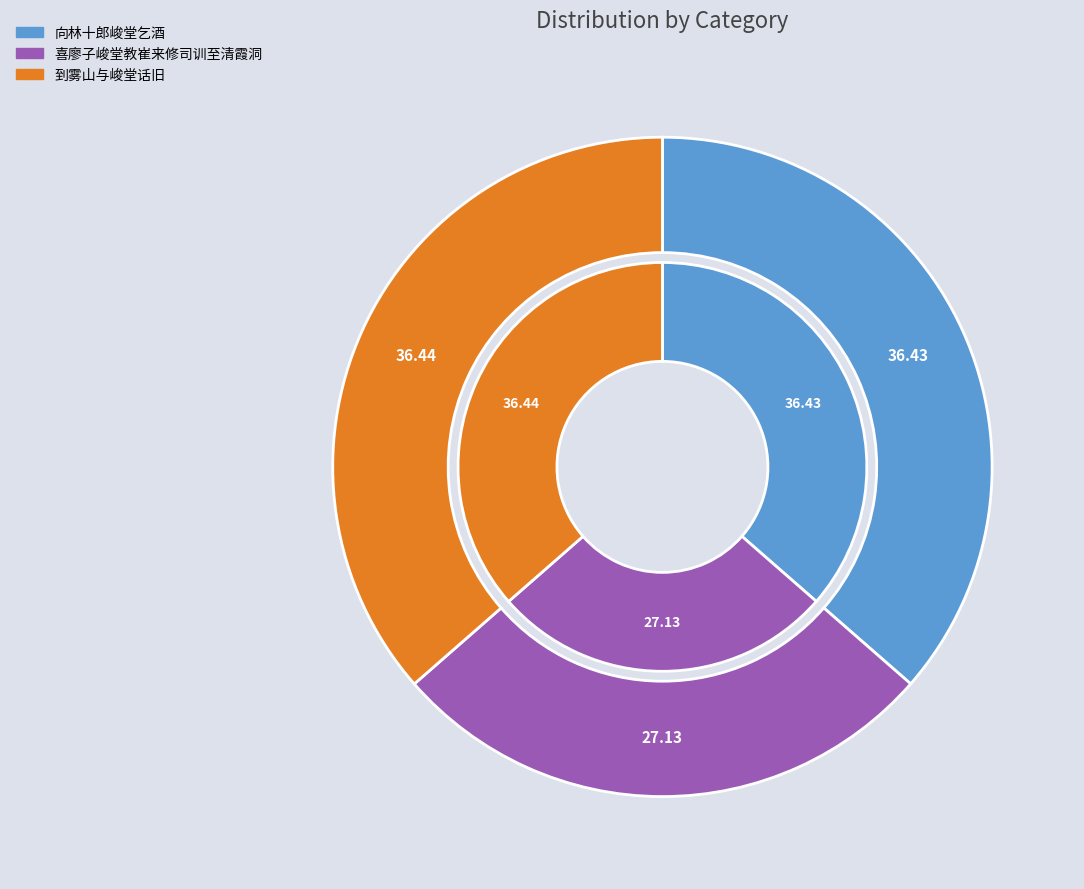

Does 向林十郎峻堂乞酒 represent more than half of the total?

No